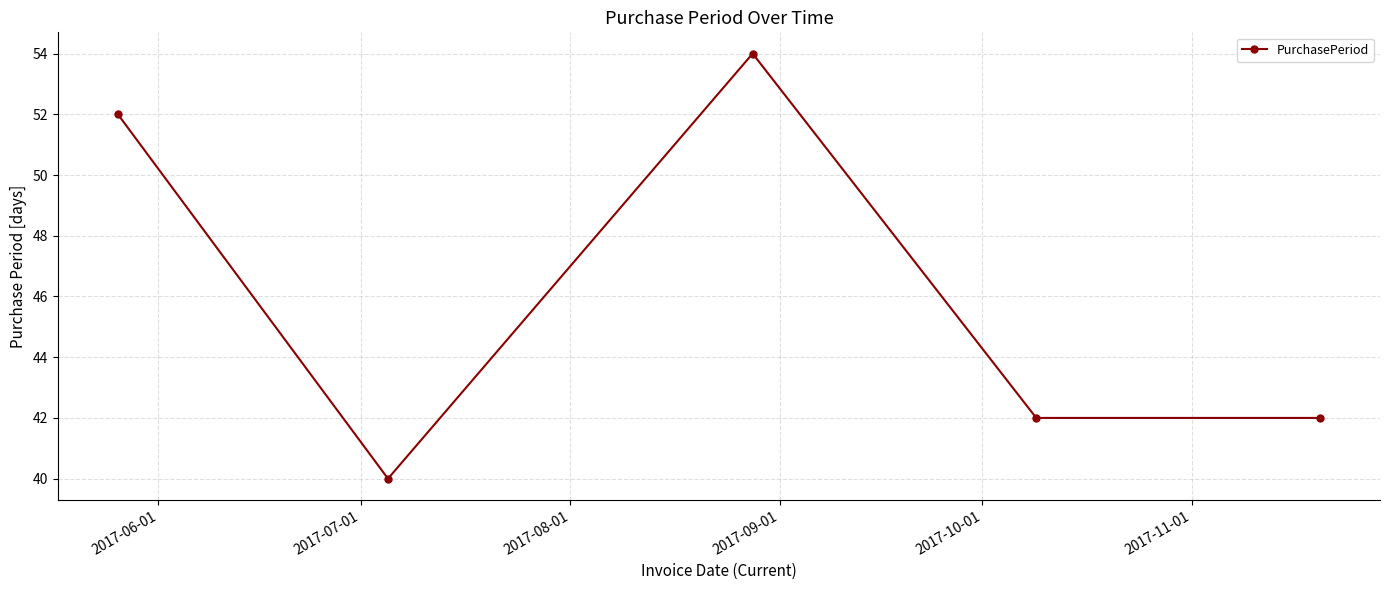

What is the difference between the maximum and minimum values?

14